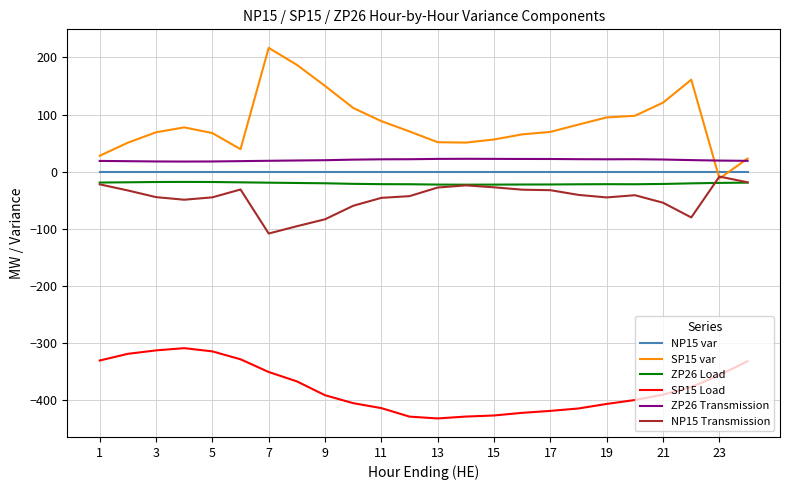

Which series has the largest range (max minus min)?

SP15 var